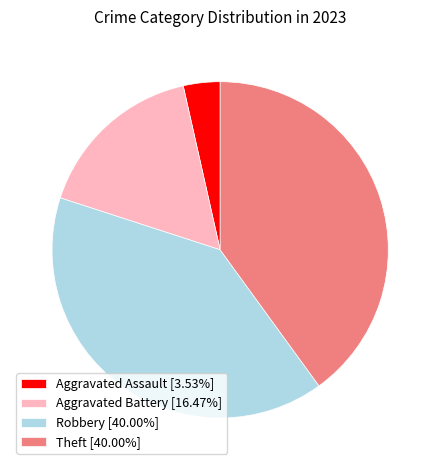

What is the ratio of the value at Aggravated Battery [16.47%] to the value at Robbery [40.00%]?

0.4